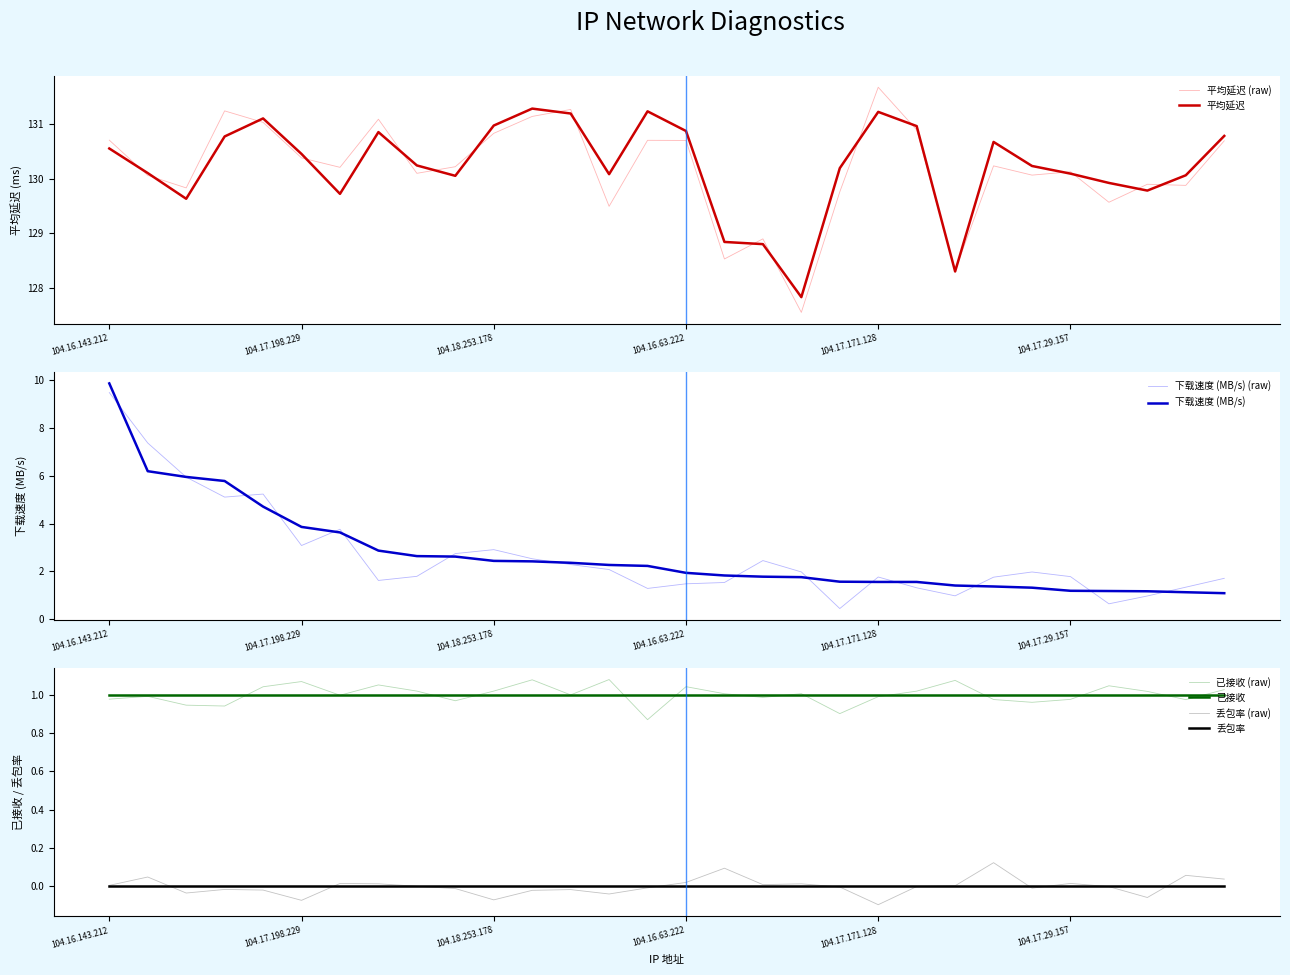

Which category has the highest value in the 平均延迟 series?

104.16.196.221